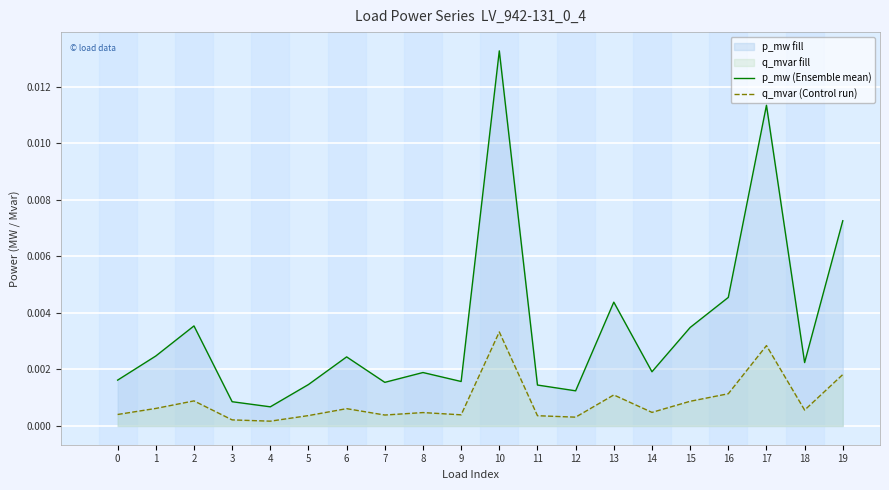

At which label does p_mw (Ensemble mean) reach its peak?

10